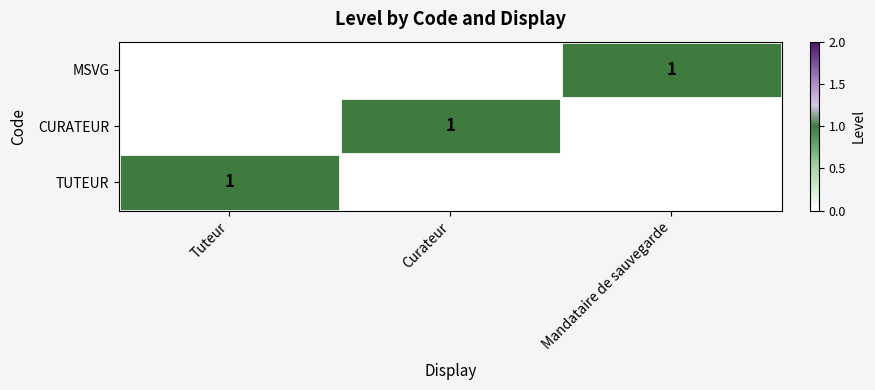

At how many categories does at least one series exceed 0?

3